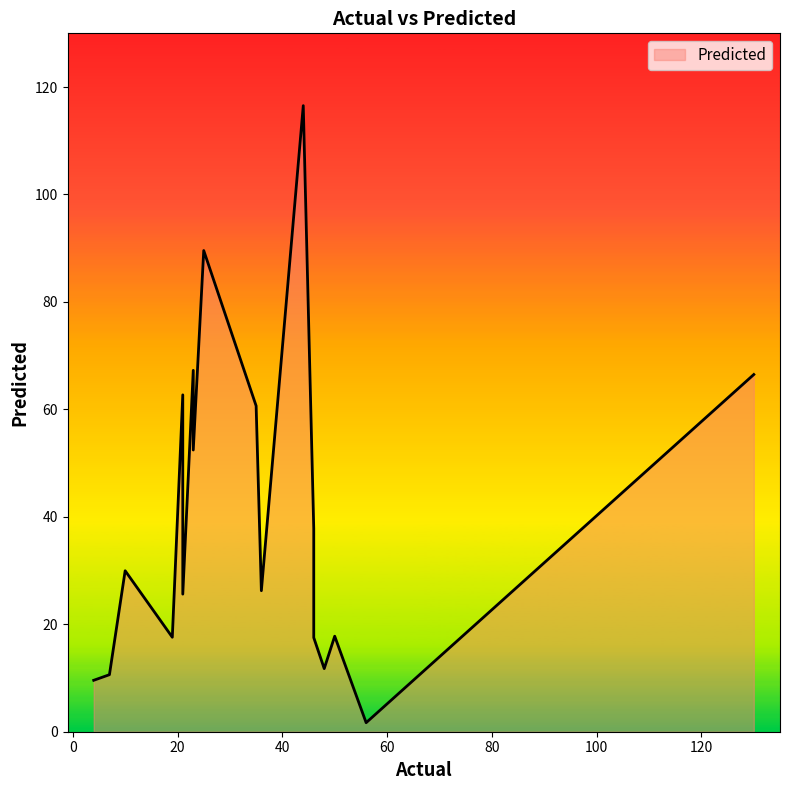

True or false: the data shows 112.6 at 23.

False